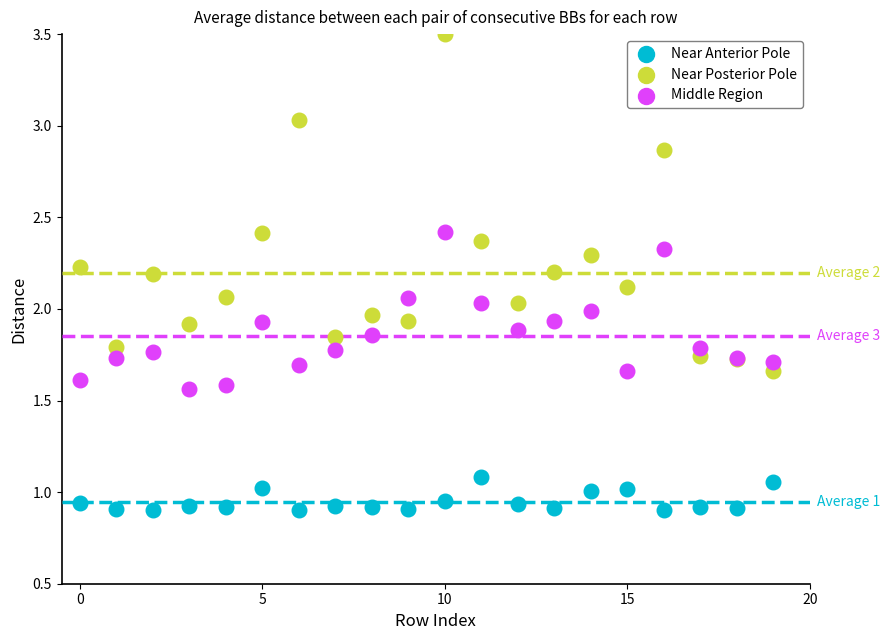

Which series contains the lowest Y value?

Near Anterior Pole